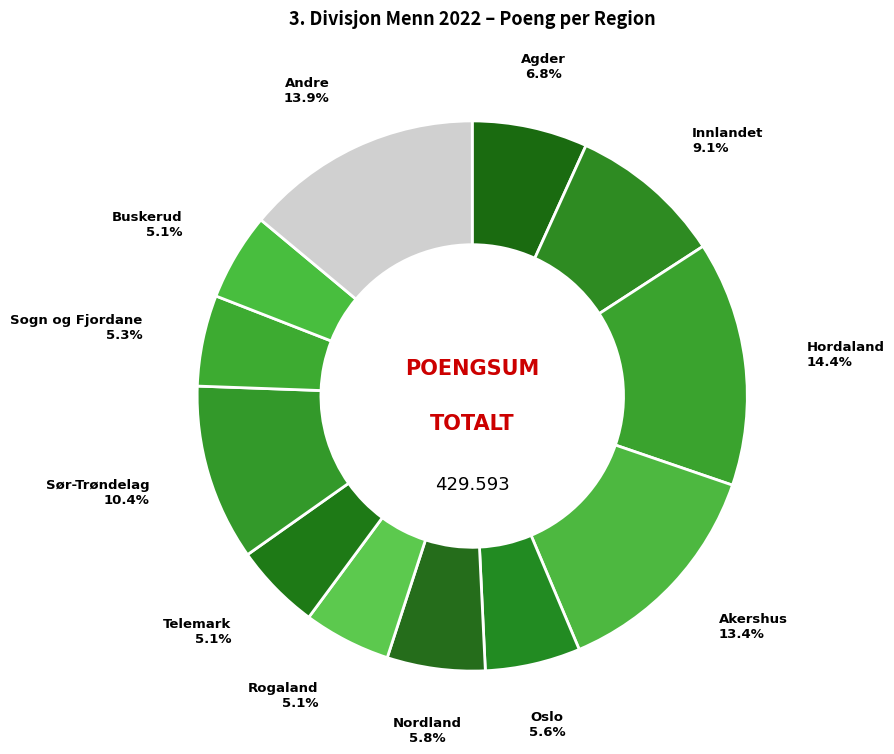

Is it true that Hordaland is 21% of the pie?

False